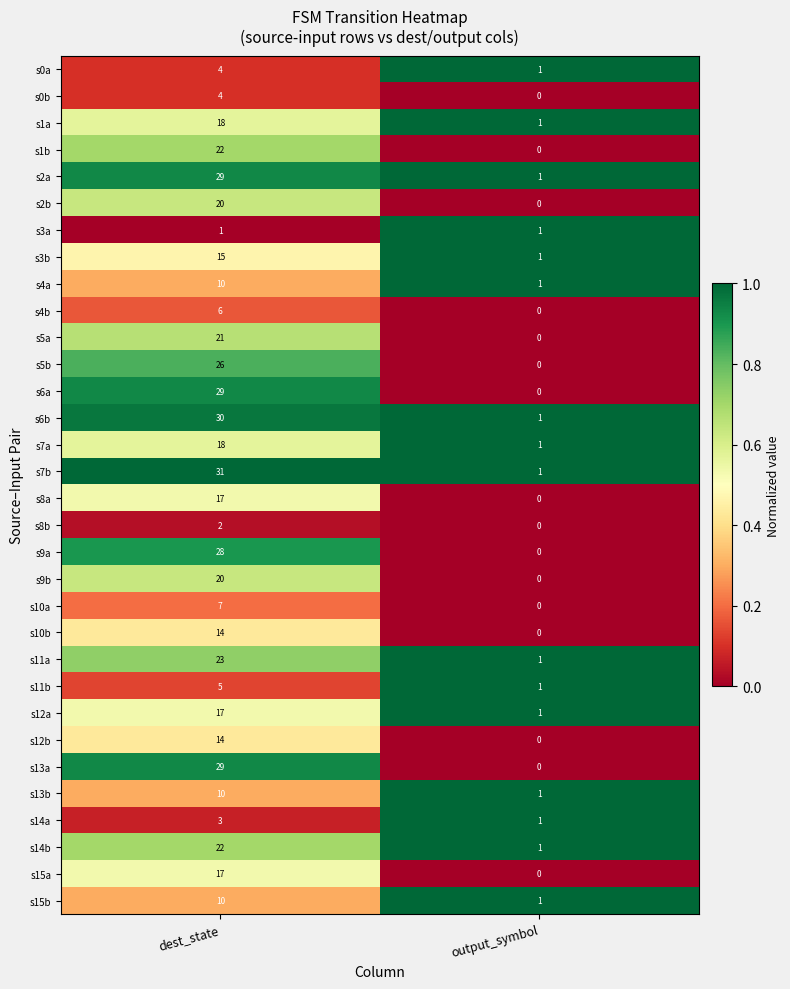

What is the total value across all series at output_symbol?

16